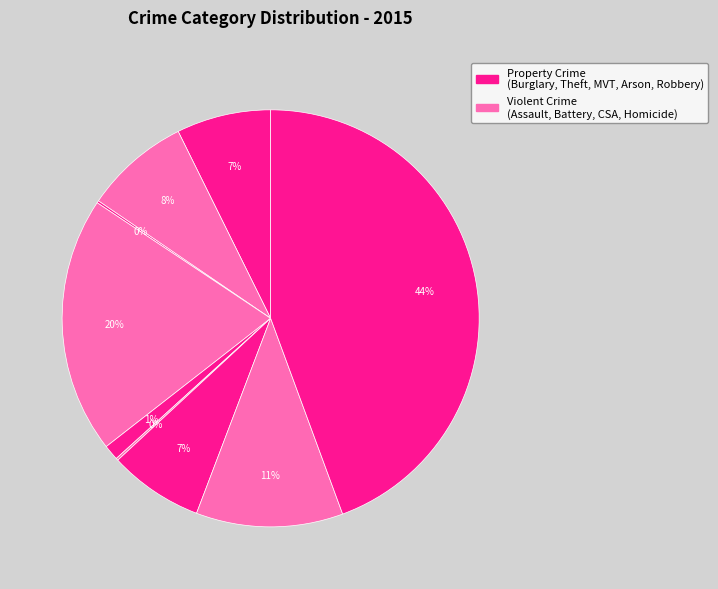

How many slices are in this pie chart?

9